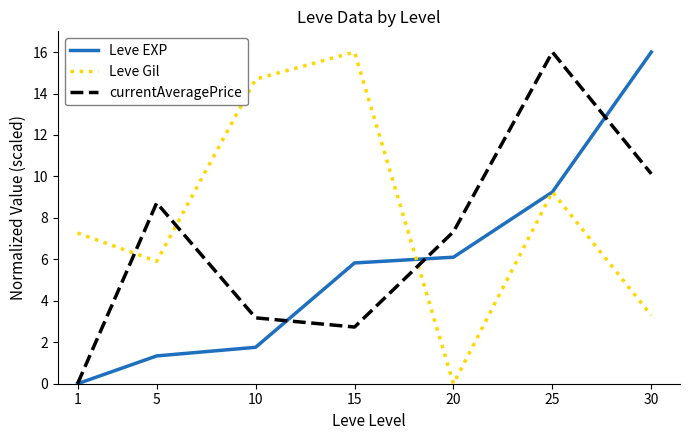

Is it true that Leve Gil equals 7.3 at 1?

True